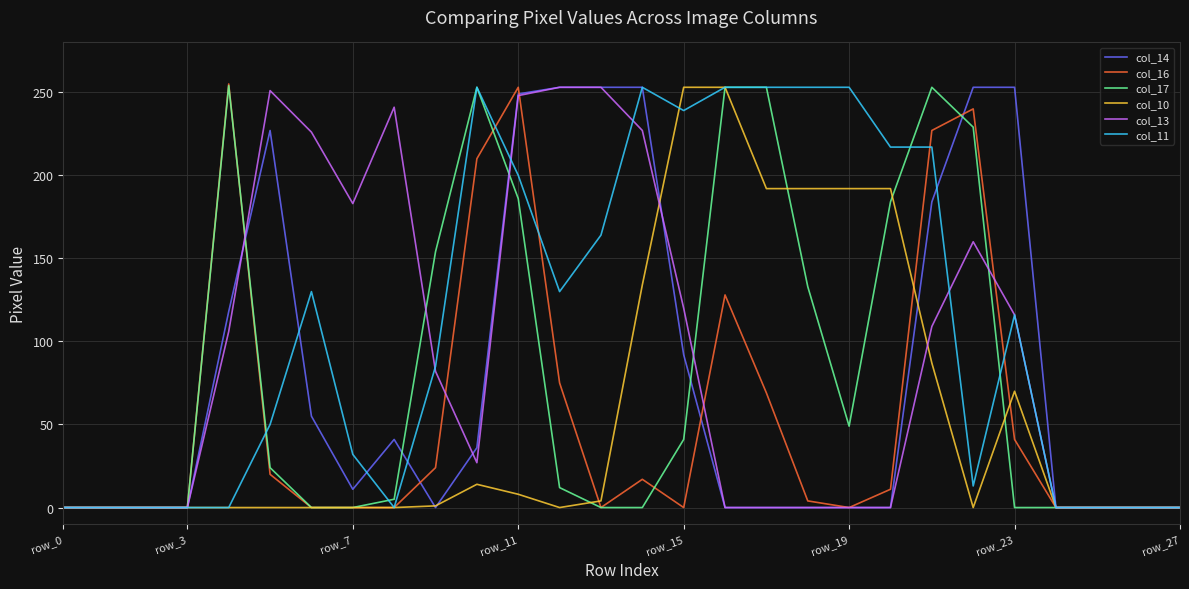

What is the sum of all col_16 values?

1574